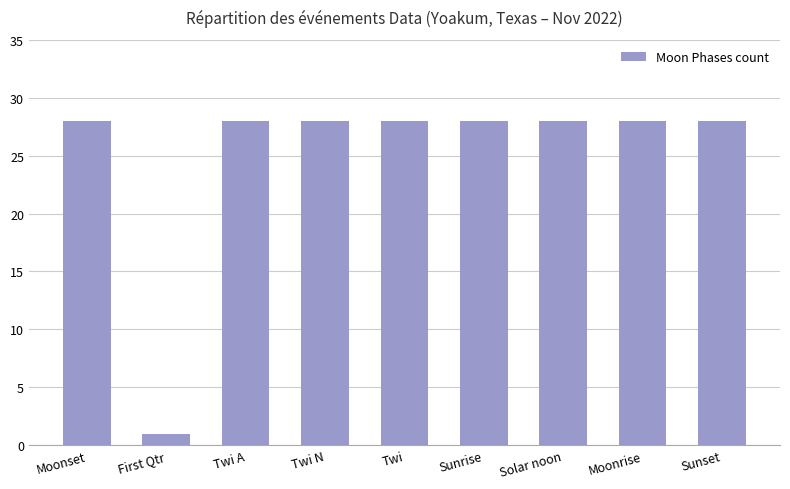

Reading left to right, extract all data points from this chart.

Moonset=28	First Qtr=1	Twi A=28	Twi N=28	Twi=28	Sunrise=28	Solar noon=28	Moonrise=28	Sunset=28